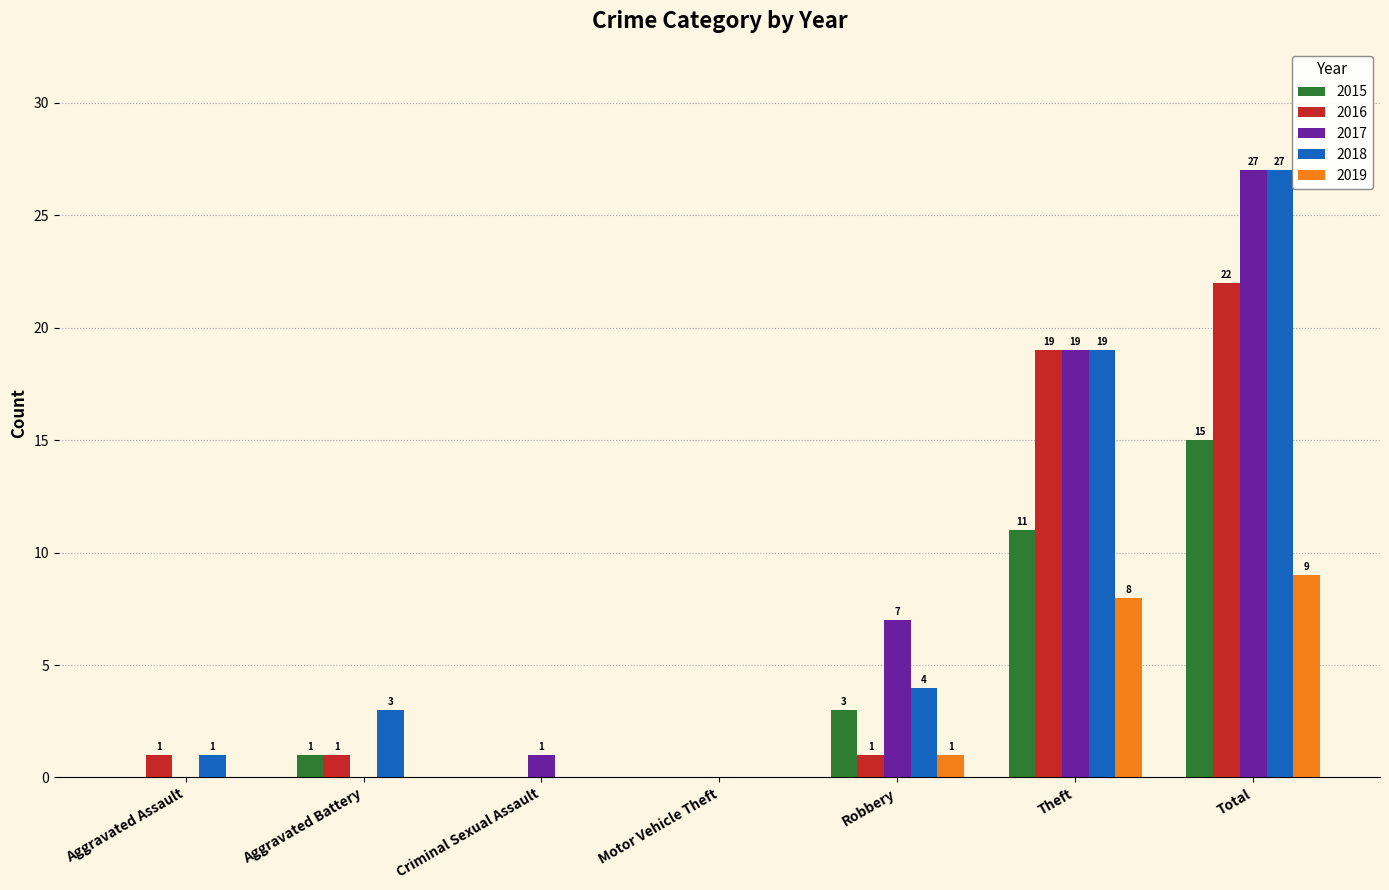

Is the value of 2015 at Aggravated Assault greater than the value of 2019 at Theft?

No